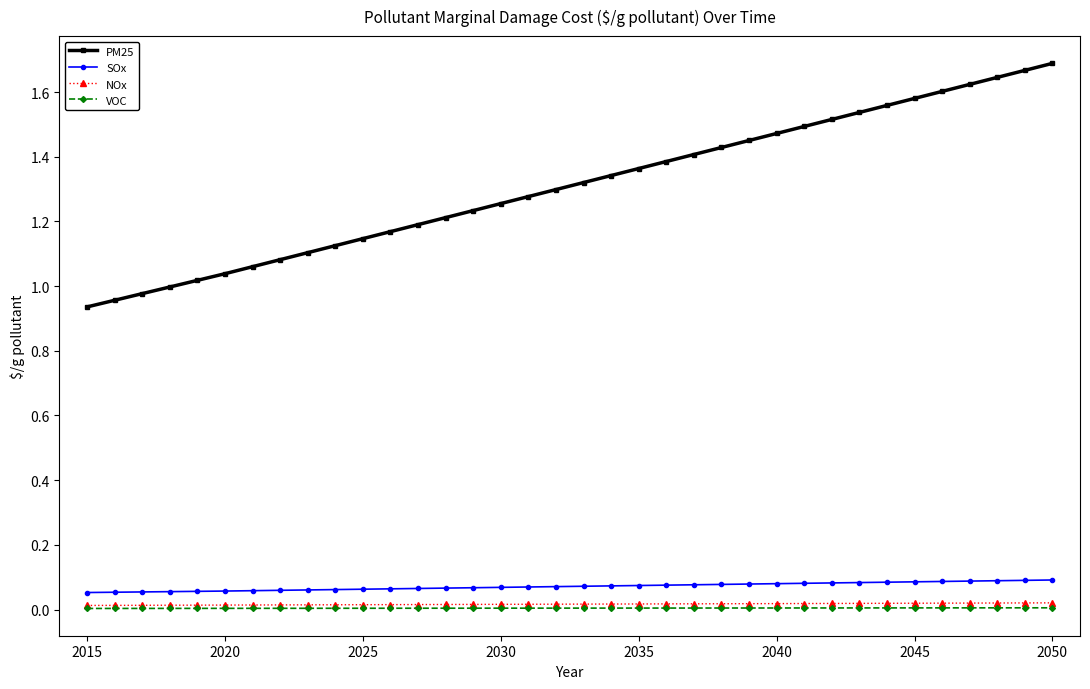

Which series has the widest spread of values?

PM25